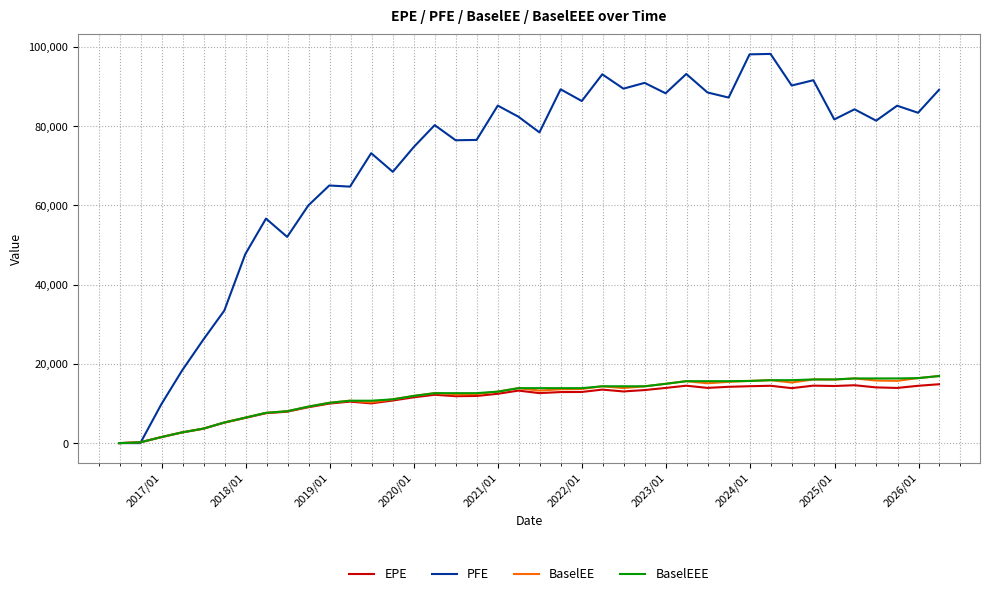

Which series has the largest total across all categories?

PFE